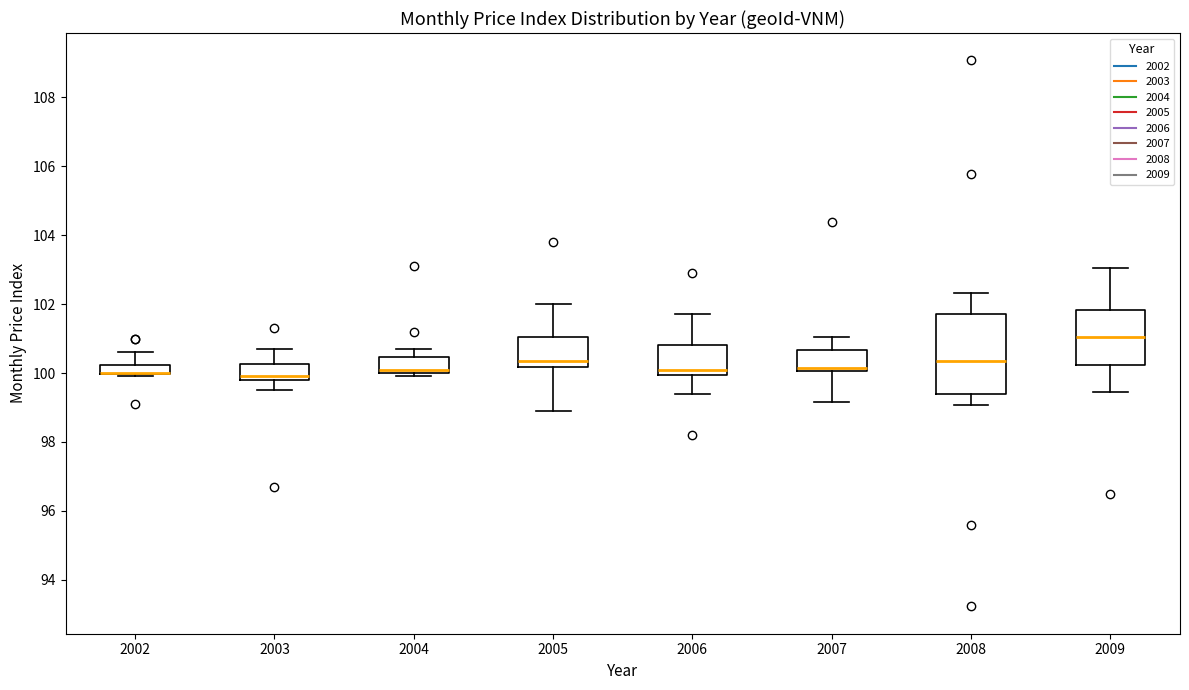

Where does the upper whisker of the box at x = 2007 end on the y-axis? The values are not printed on the chart, so give them approximately, as read against the axis.

101.0